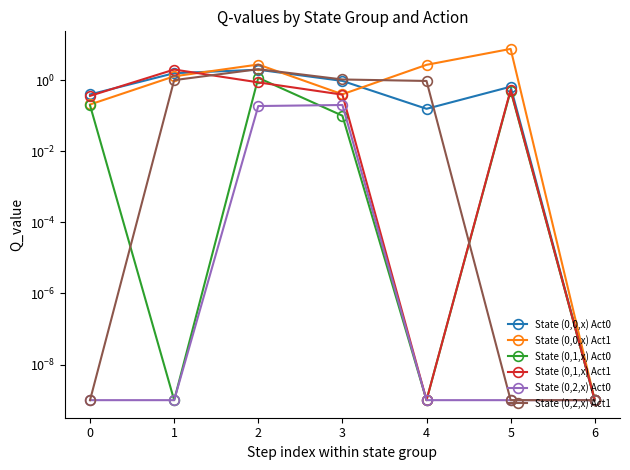

Count the number of categories in the chart.

7